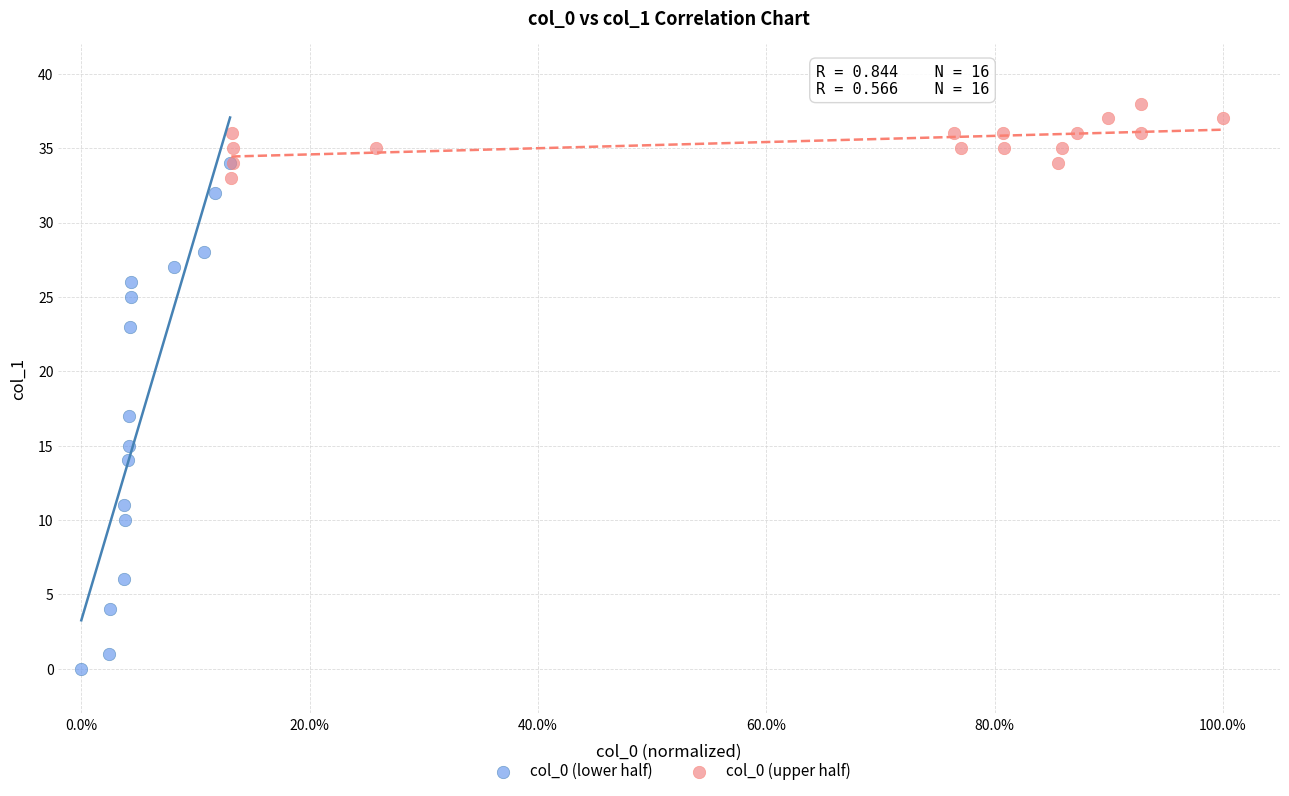

What are all the series names shown in the legend?

col_0 (lower half), col_0 (upper half)